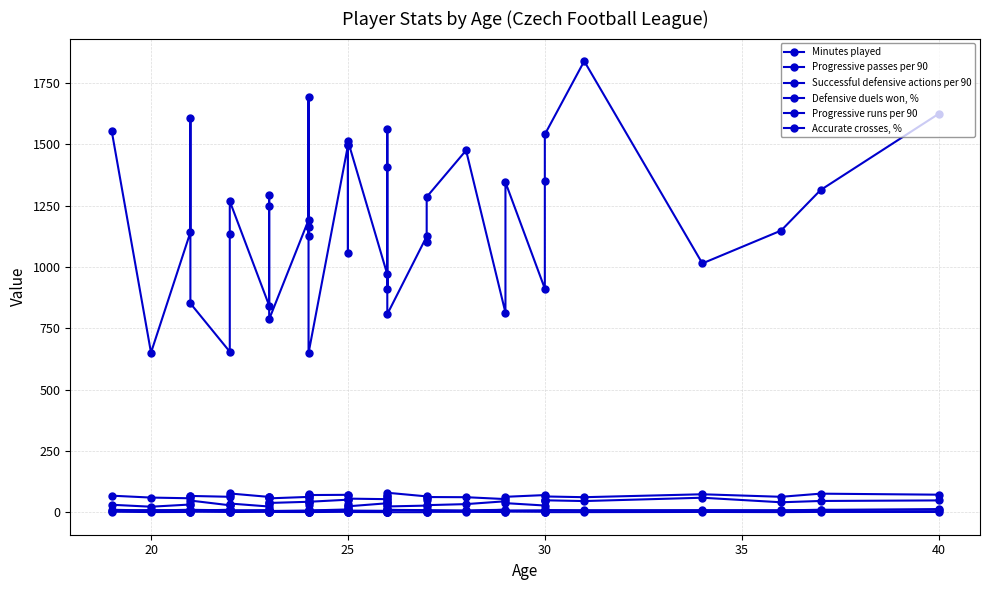

What is the average value of the Progressive passes per 90 series?

8.1